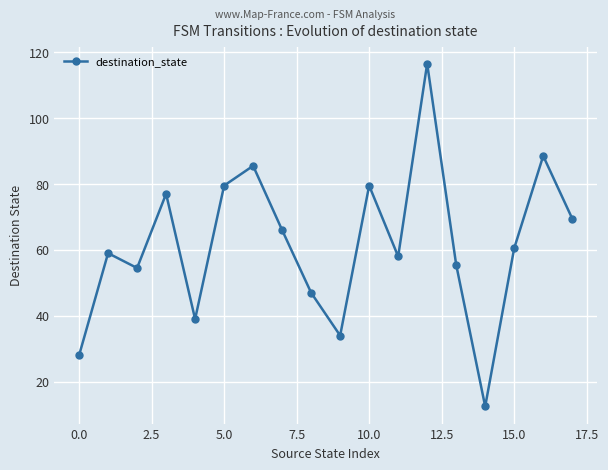

How many interior local peaks (higher than both neighbors) does the data have?

6